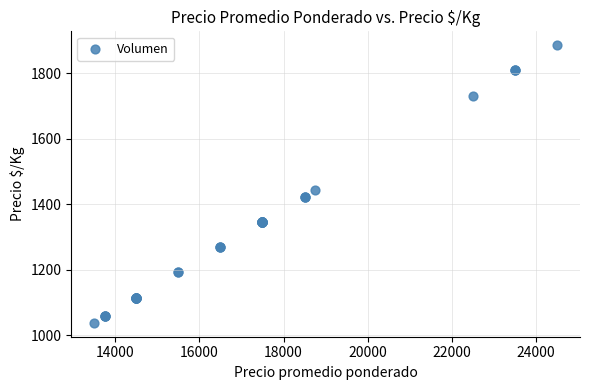

What Y value in the scatter plot is closest to 1461?

1442